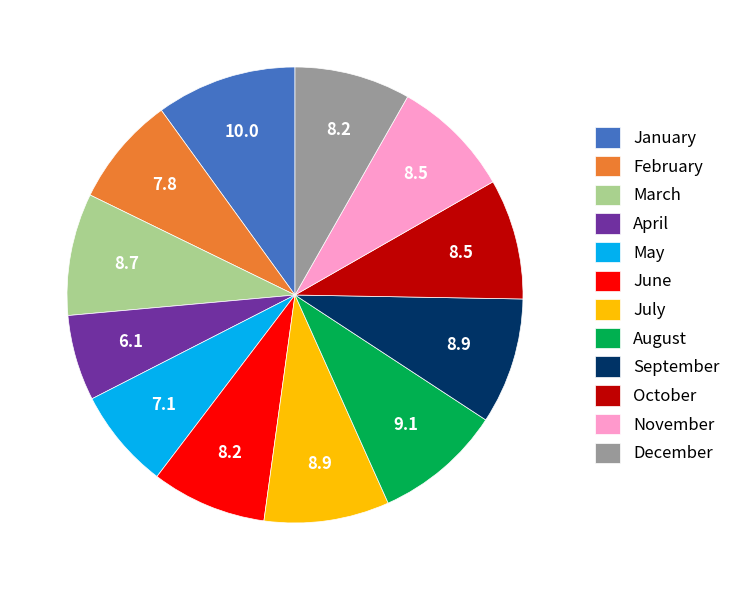

The August slice represents 19% of the pie. True or false?

False